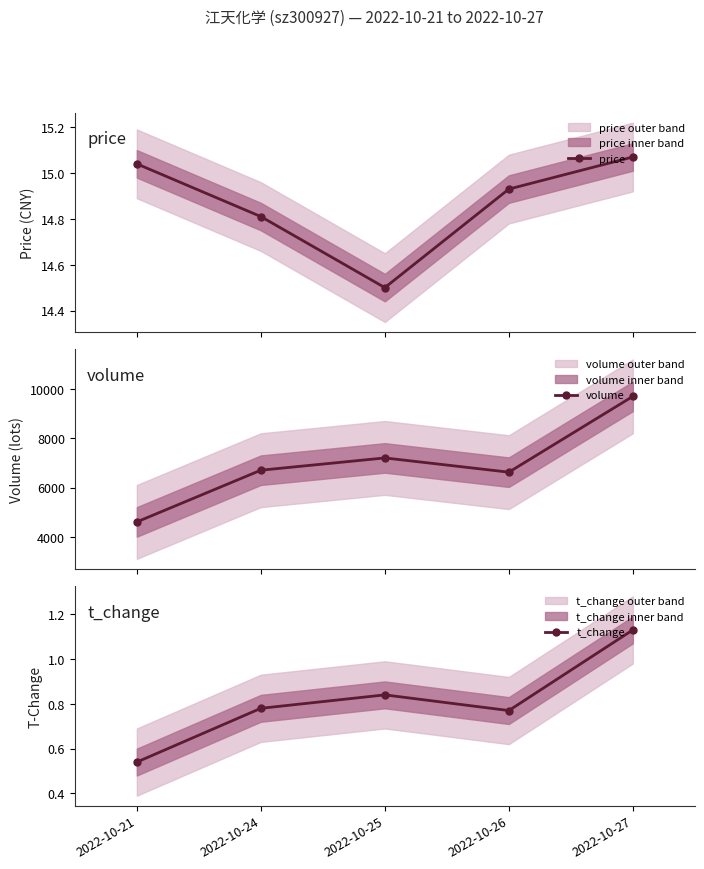

True or false: t_change has more than 2 points higher than both neighbors.

False